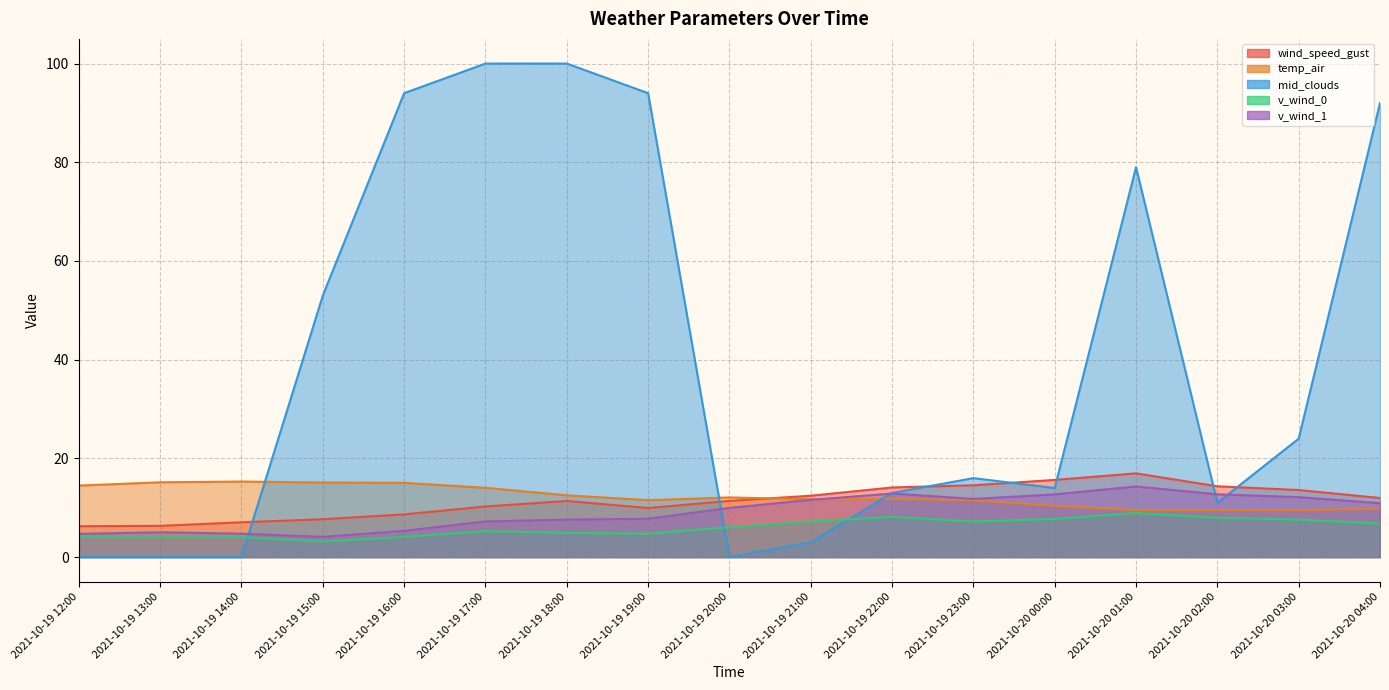

What is the spread (max minus min) of values at 2021-10-19 12:00?

14.5